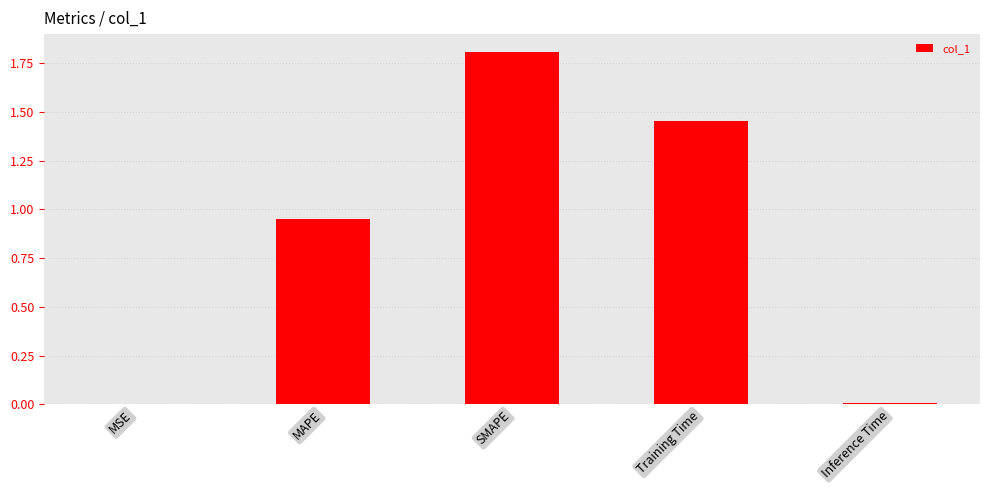

Are the bars grouped side by side (vs. stacked)?

No